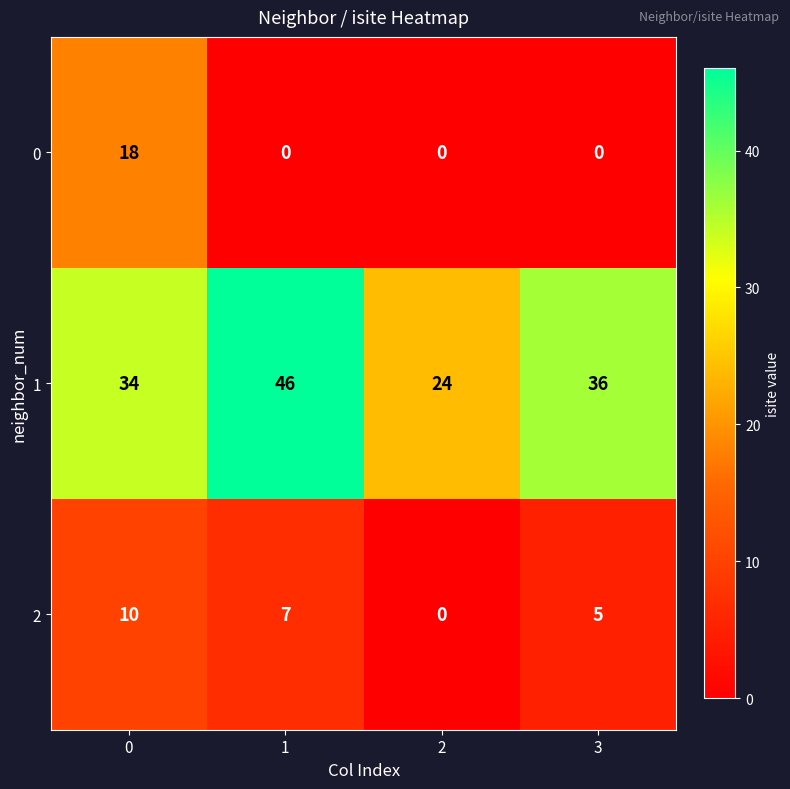

How many 0 values are between 0 and 18?

4